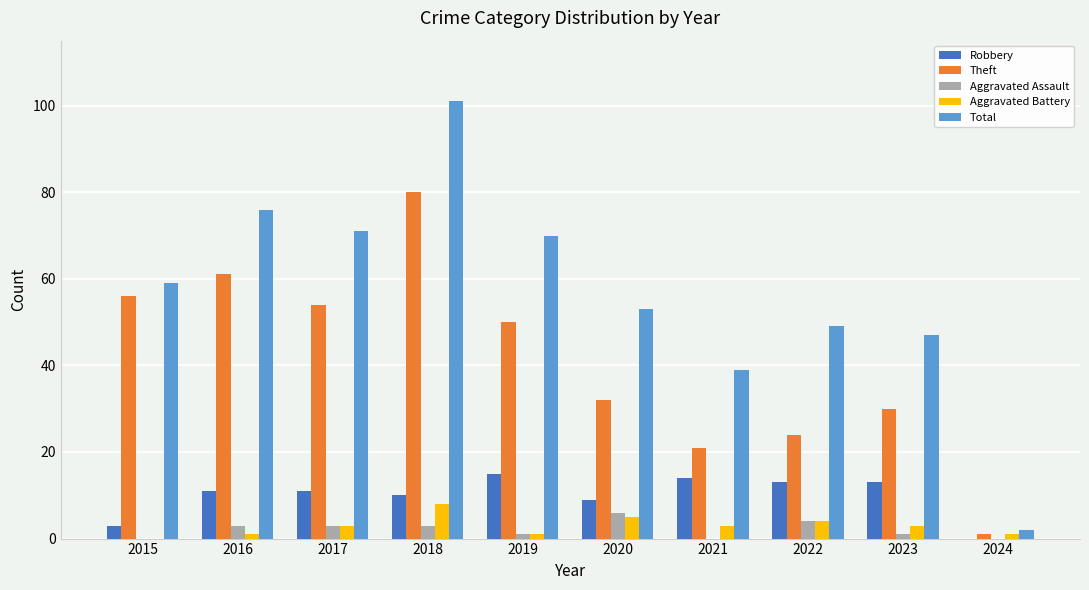

Which label corresponds to the largest value in the chart?

2018